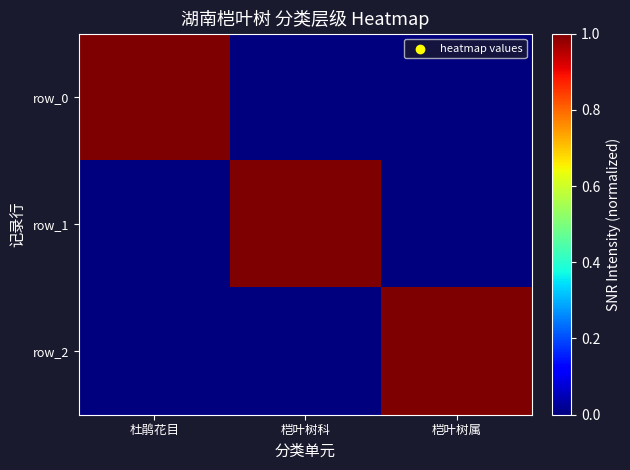

At which category is the sum across all series the highest?

杜鹃花目